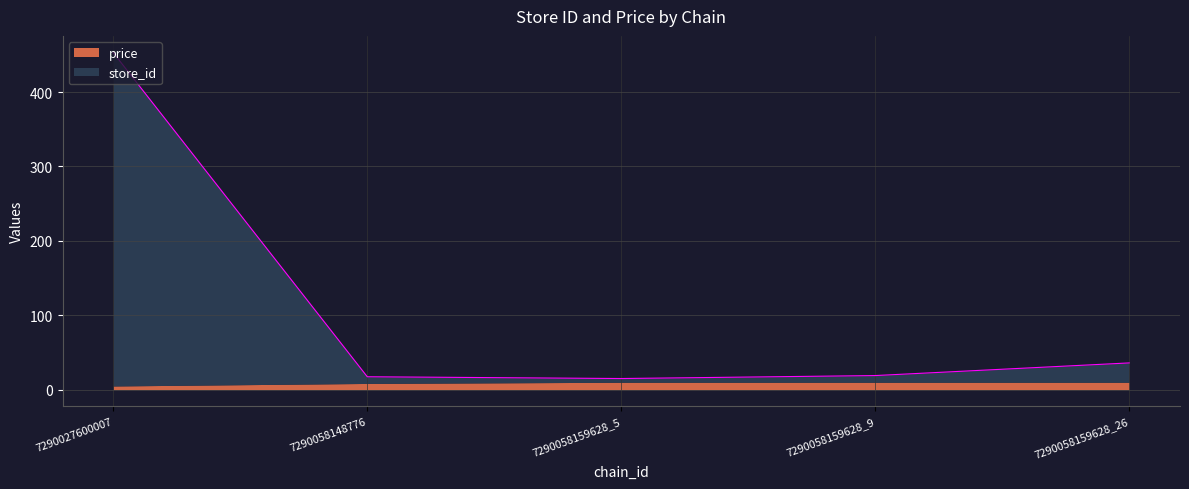

The price series shows 4.9 at 7290027600007. True or false?

True